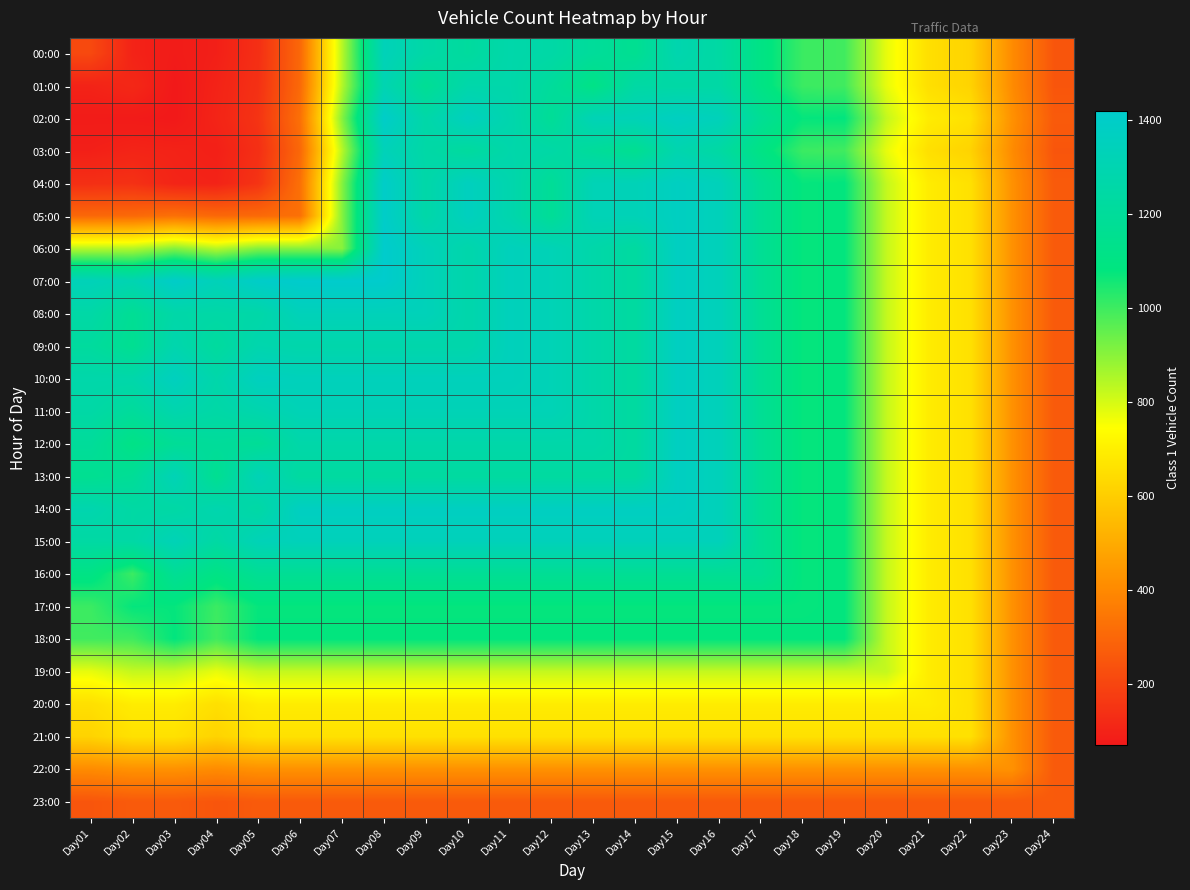

Between Day03 and Day16, which series saw the biggest shift?

02:00